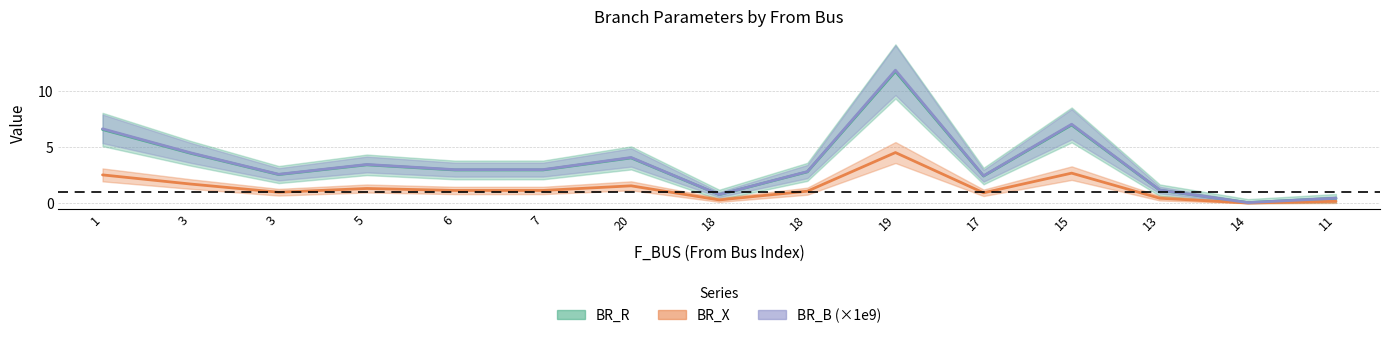

What is the label of the 2nd point from the right?

14